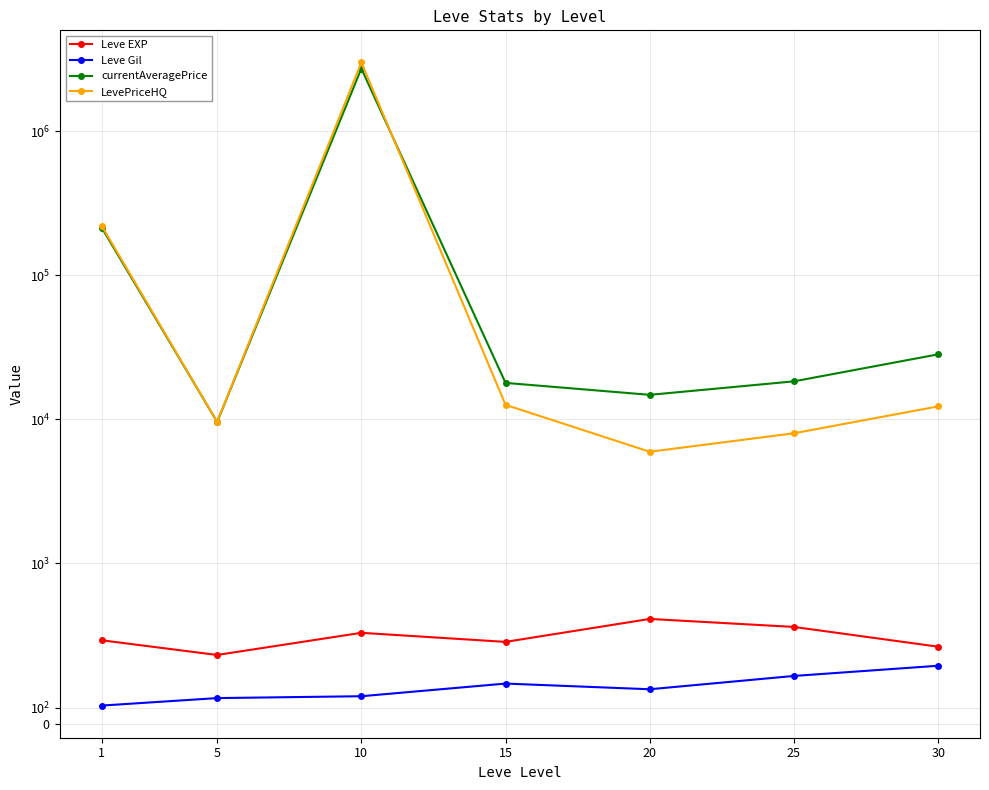

Reading left to right, what are all the values shown in this chart?

Leve EXP: 1=520.0	5=428.3	10=566.7	15=510.0	20=653.3	25=603.3	30=480.0
Leve Gil: 1=112.3	5=159.0	10=170.7	15=249.7	20=214.2	25=297.3	30=361.0
currentAveragePrice: 1=213372.2	5=9587.5	10=2714670.2	15=17886.5	20=14782.5	25=18338.3	30=28231.8
LevePriceHQ: 1=219461.8	5=9587.5	10=2990816.2	15=12597.8	20=5952.2	25=8000.0	30=12293.2